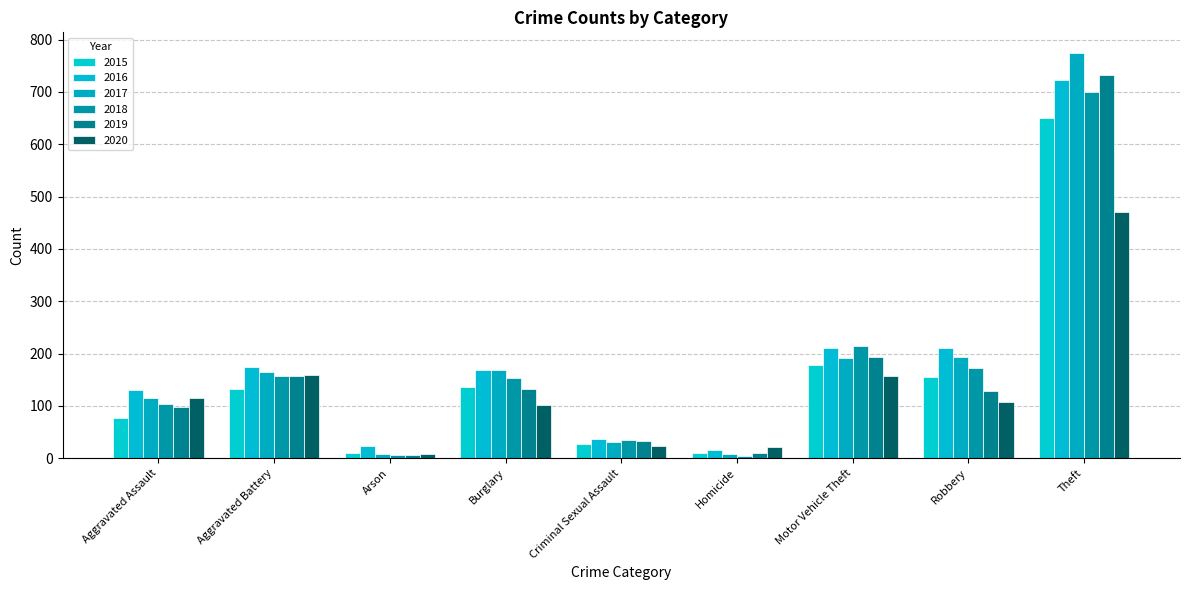

Rank the series by their maximum value, from lowest to highest.

2020, 2015, 2018, 2016, 2019, 2017